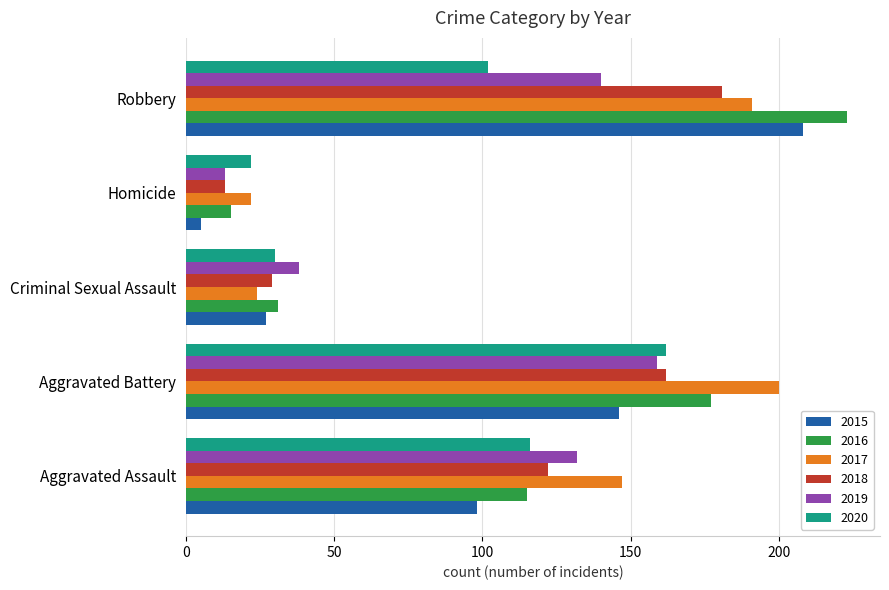

How many series are shown in this chart?

6